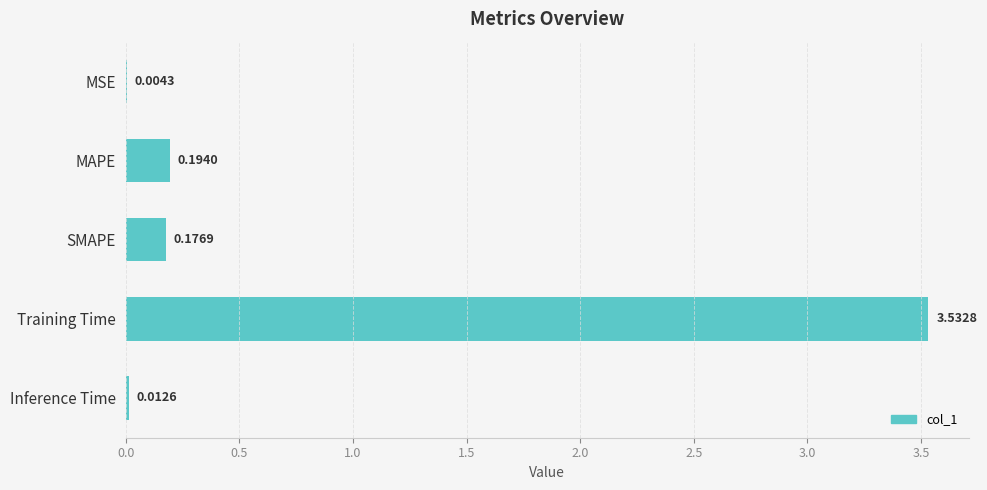

At which label is the value closest to 1?

MAPE